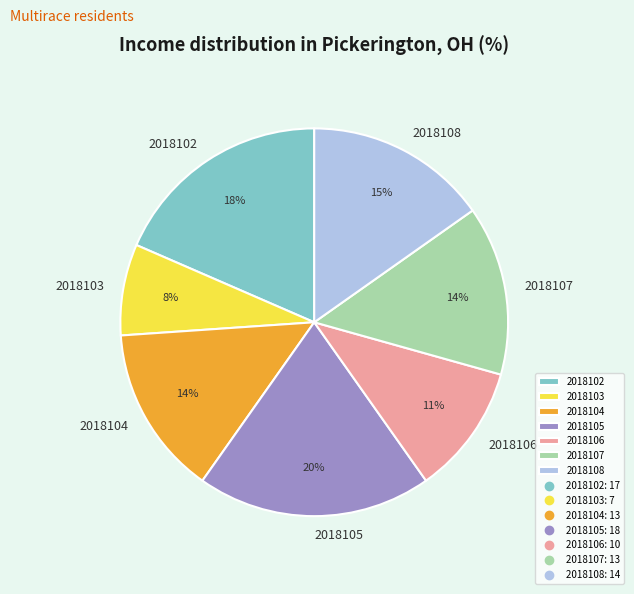

To the nearest percent, what portion does 2018102 represent?

18%